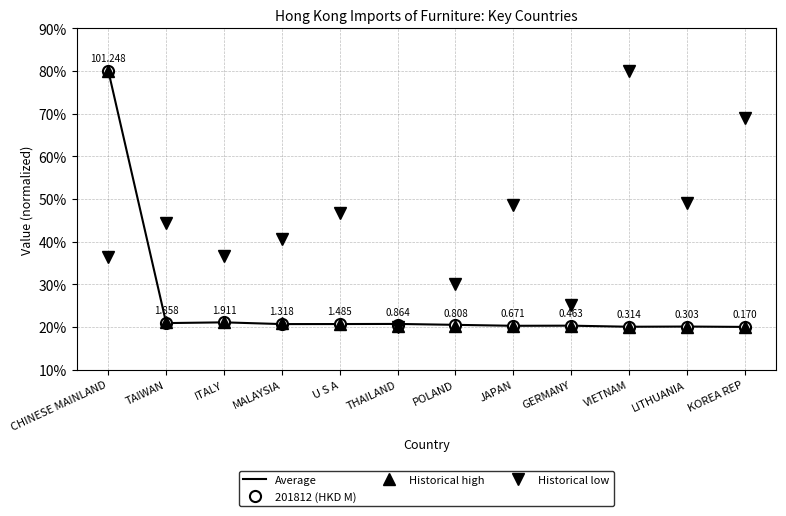

What is the average value of the Average series?

25.4